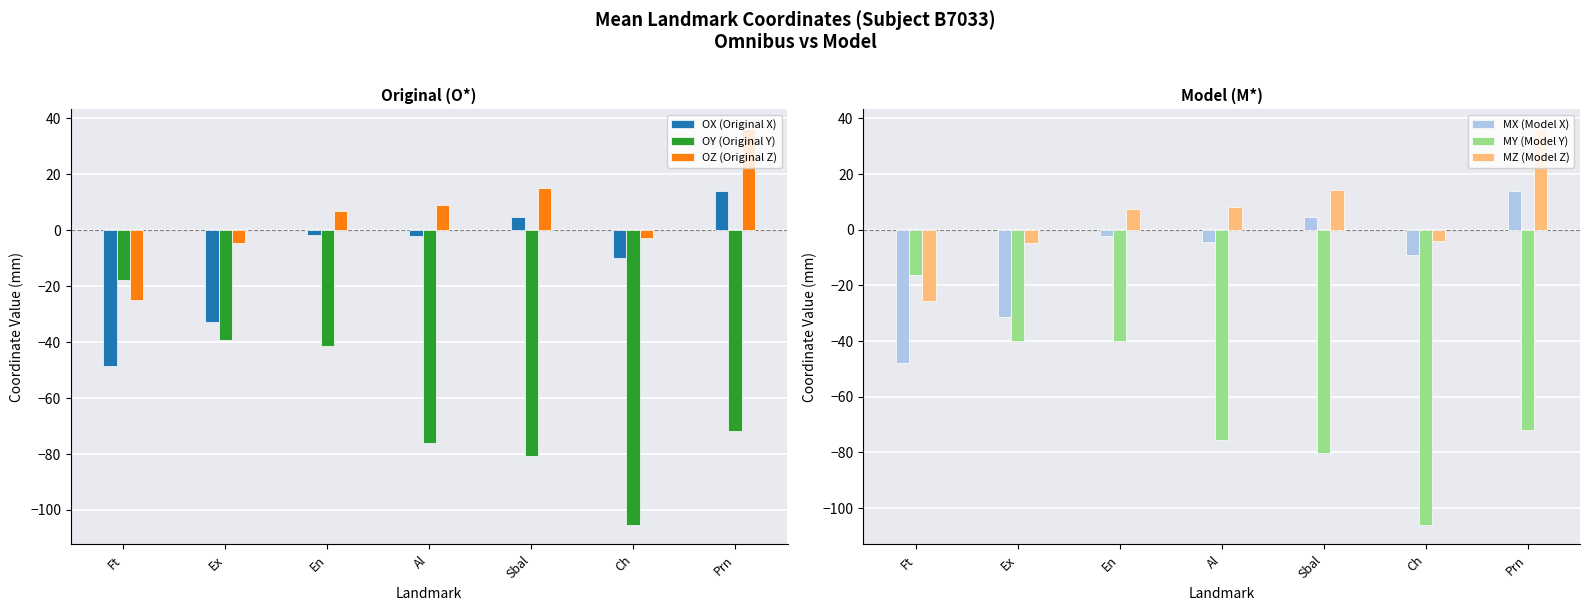

Reading right to left, list all the values displayed in this chart.

OX (Original X): Prn=14.0	Ch=-9.8	Sbal=4.8	Al=-2.0	En=-1.9	Ex=-32.9	Ft=-48.6
OY (Original Y): Prn=-71.8	Ch=-105.3	Sbal=-80.6	Al=-76.1	En=-41.5	Ex=-39.1	Ft=-17.9
OZ (Original Z): Prn=36.1	Ch=-2.7	Sbal=15.0	Al=9.0	En=6.7	Ex=-4.6	Ft=-24.9
MX (Model X): Prn=14.0	Ch=-9.0	Sbal=4.7	Al=-4.3	En=-2.2	Ex=-31.3	Ft=-48.0
MY (Model Y): Prn=-71.8	Ch=-106.0	Sbal=-80.2	Al=-75.4	En=-40.0	Ex=-39.9	Ft=-16.2
MZ (Model Z): Prn=36.1	Ch=-4.1	Sbal=14.2	Al=8.1	En=7.3	Ex=-4.8	Ft=-25.7